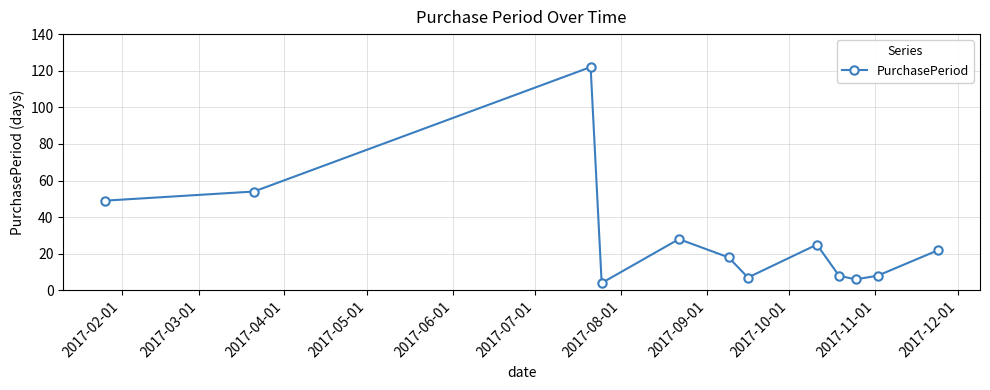

True or false: the data has more than 1 interior local peaks.

True